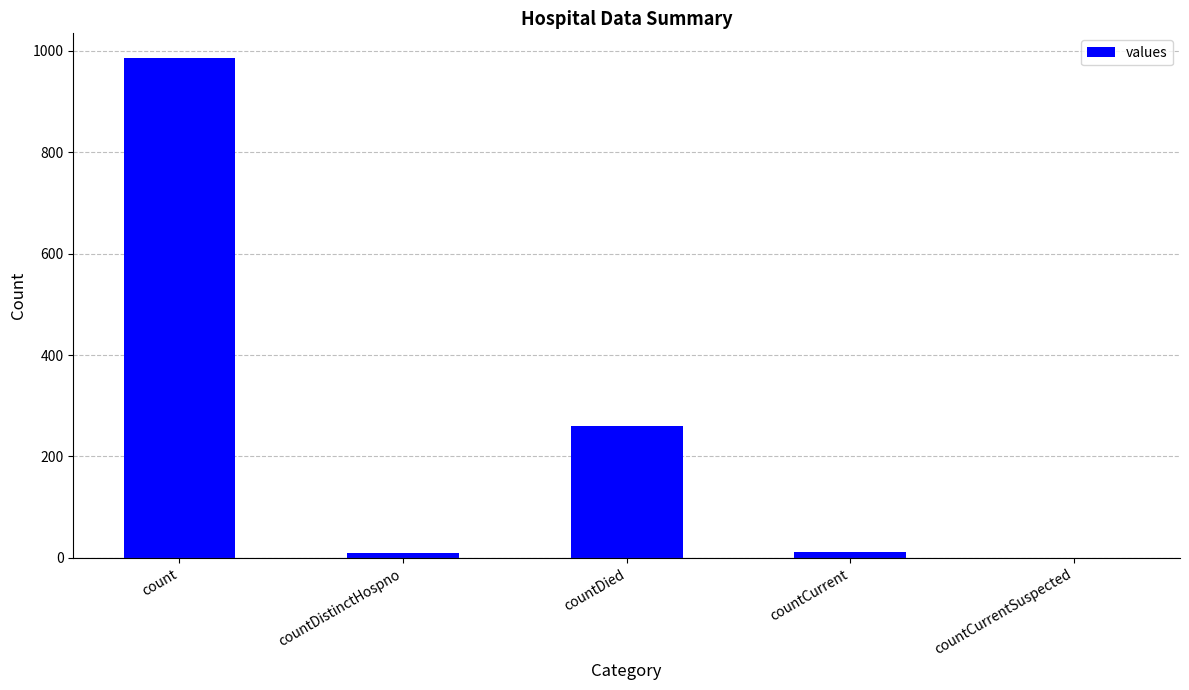

Which has a higher value, countDistinctHospno or count?

count